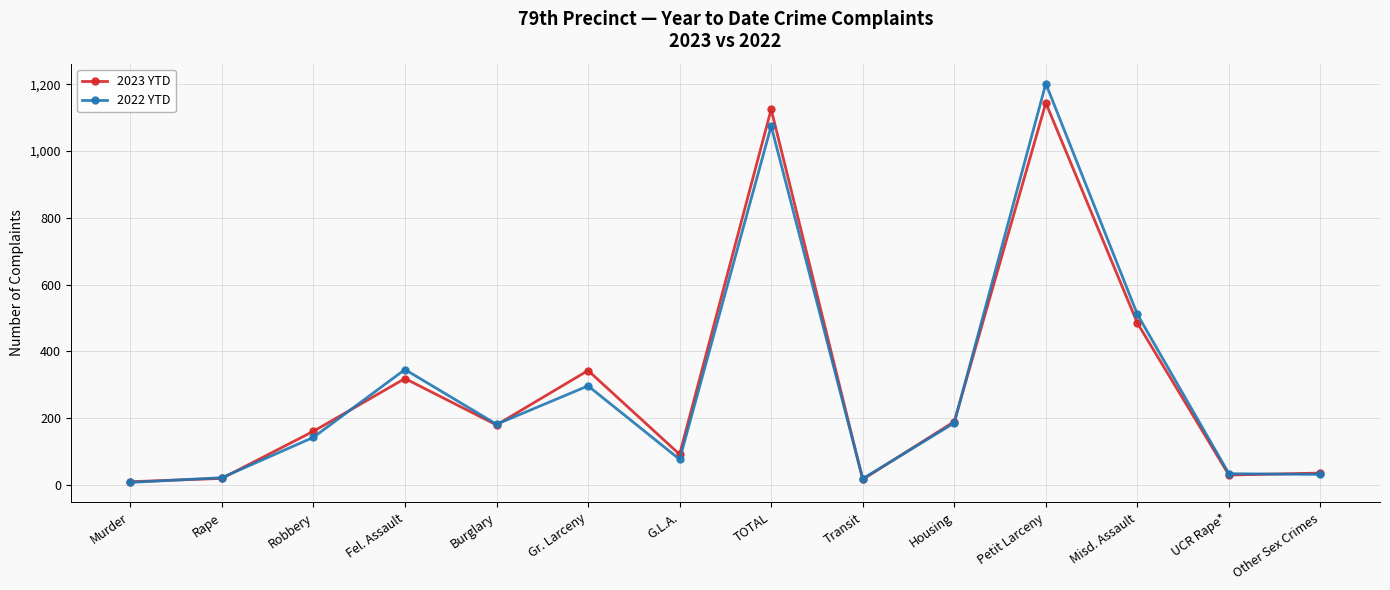

What is the total value across all series at Burglary?

362